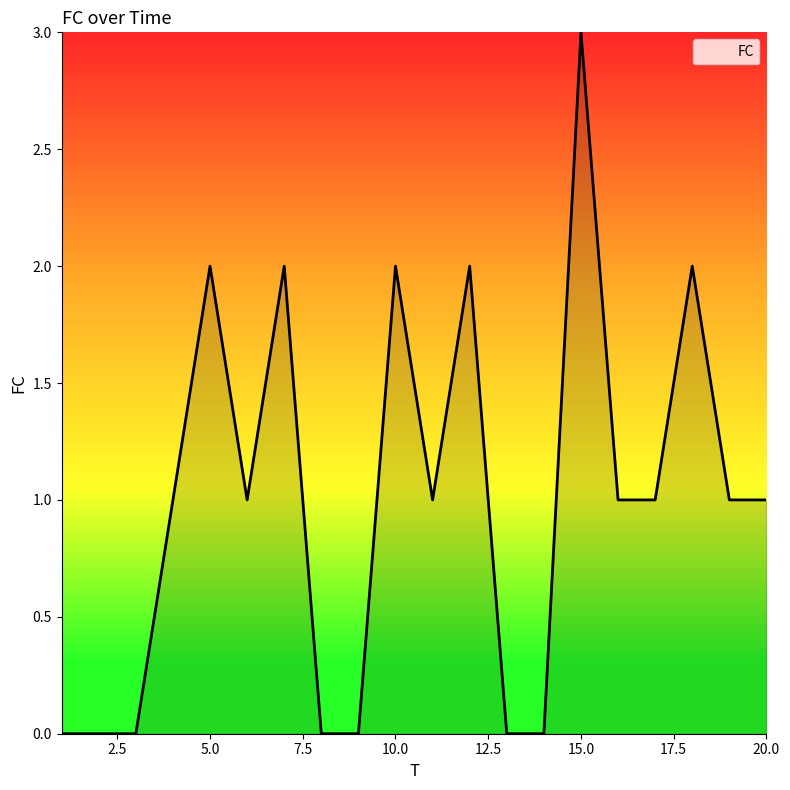

What is the sum of all values?

20